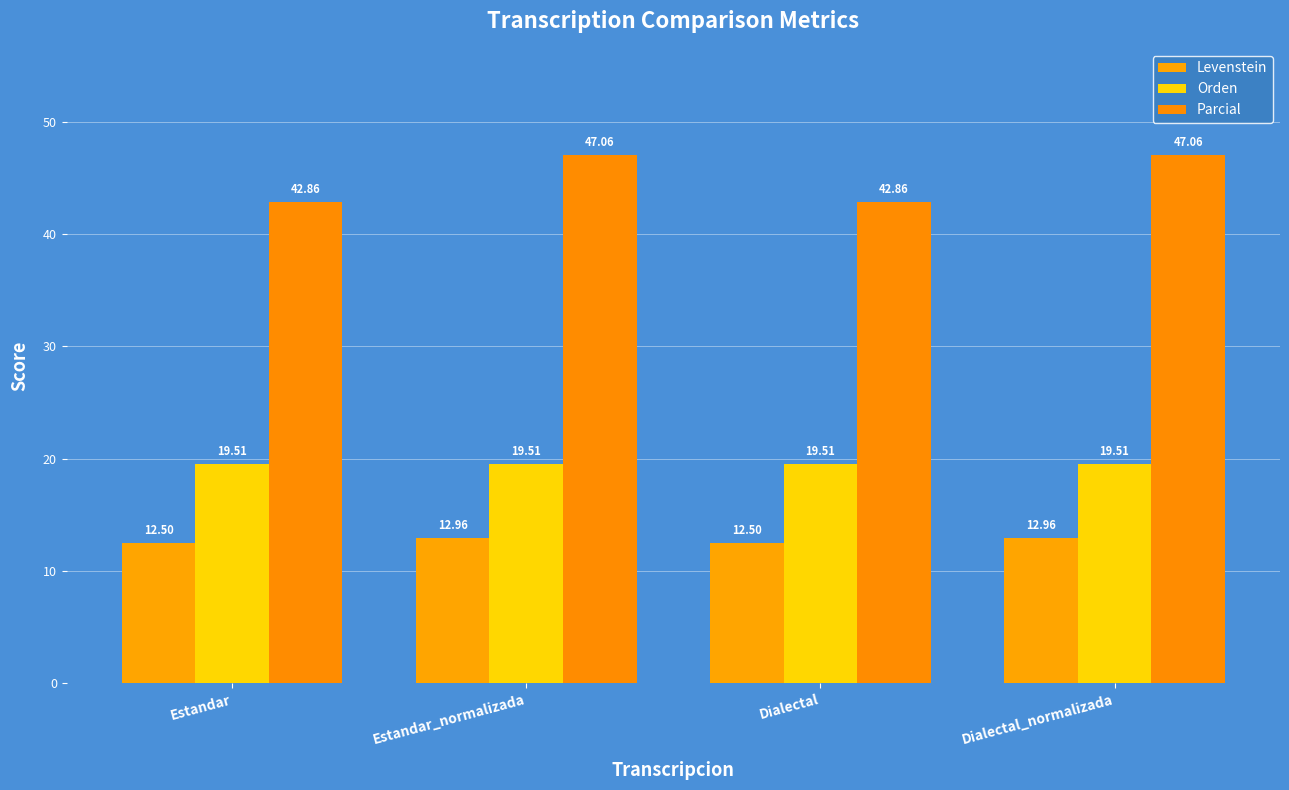

How many bars are there in total?

12